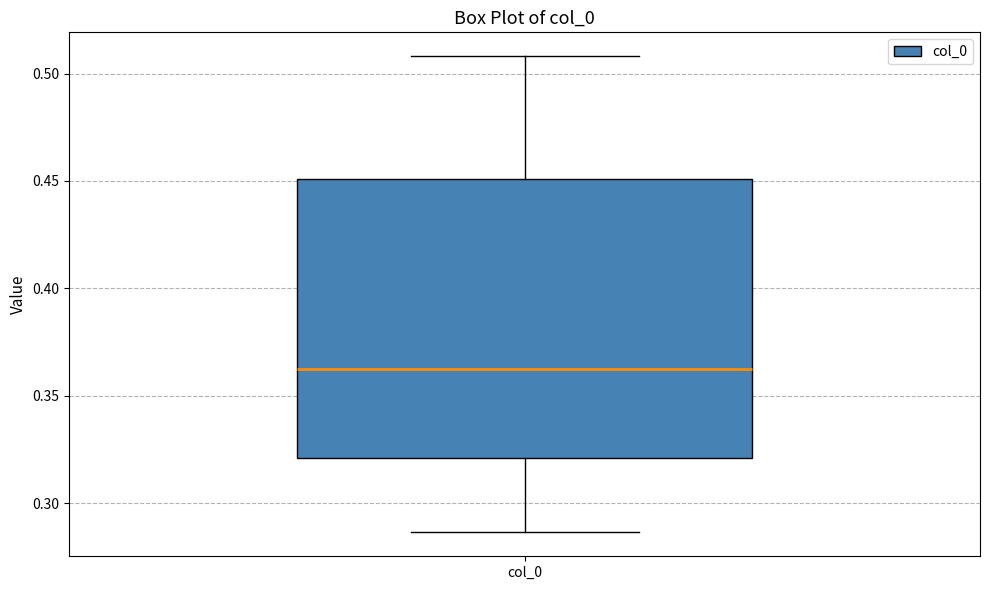

Where is the upper edge of the box for col_0 on the y-axis? The values are not printed on the chart, so give them approximately, as read against the axis.

0.450